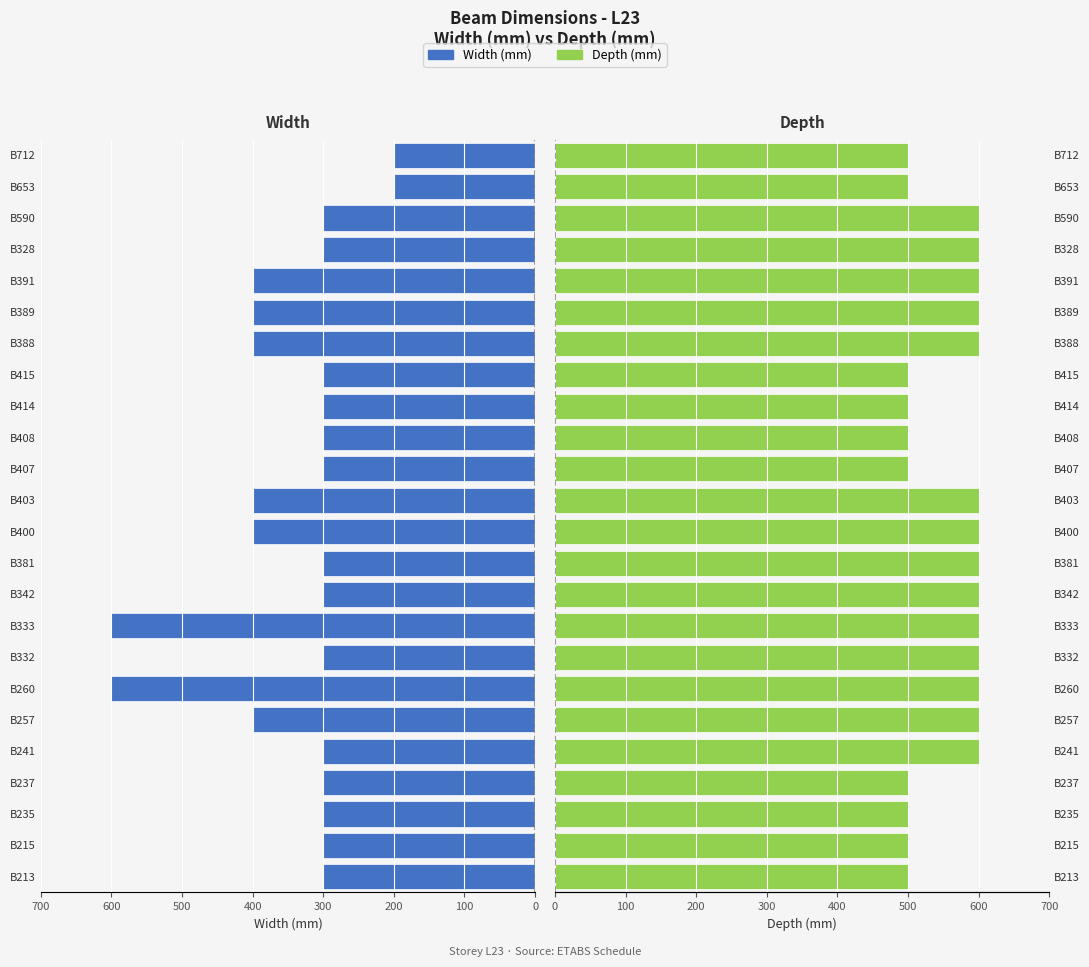

Is it true that Width (mm) equals 718 at B403?

False